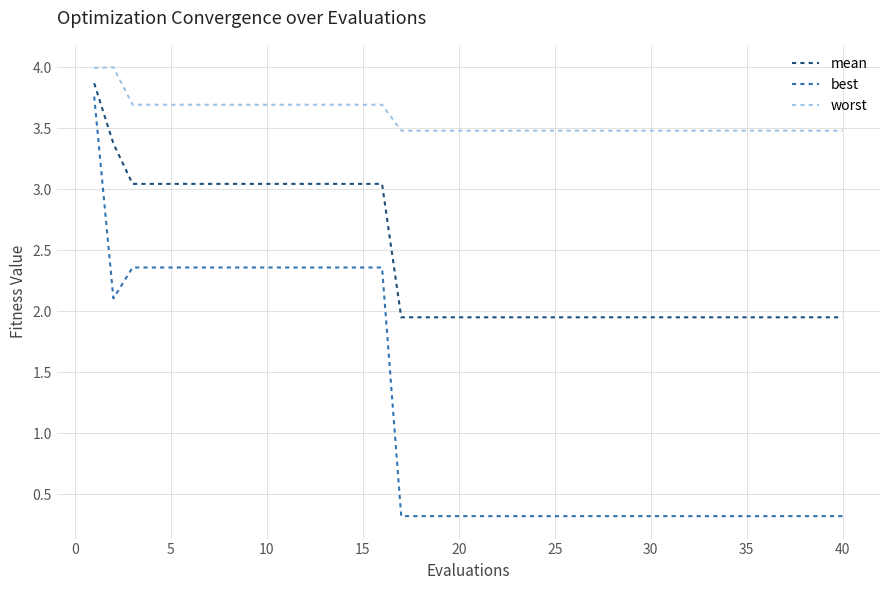

List the series in order of their overall mean, highest first.

worst, mean, best